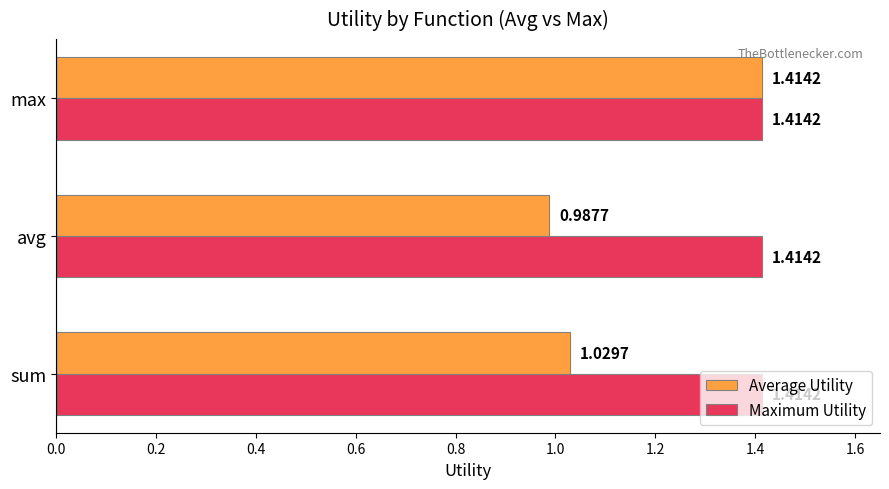

At which category is the sum across all series the highest?

max